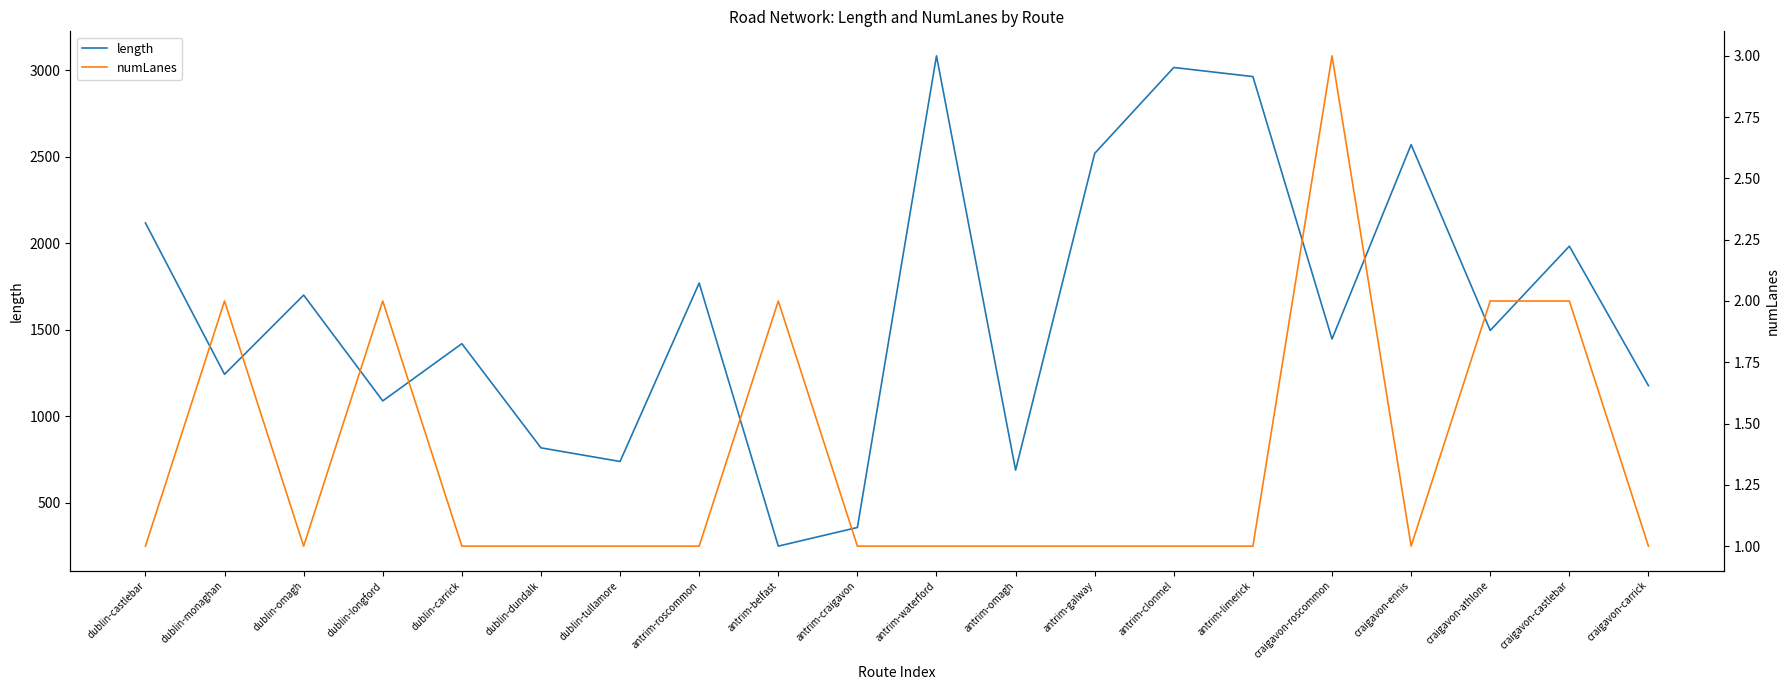

What is the spread (max minus min) of values at dublin-monaghan?

1240.0